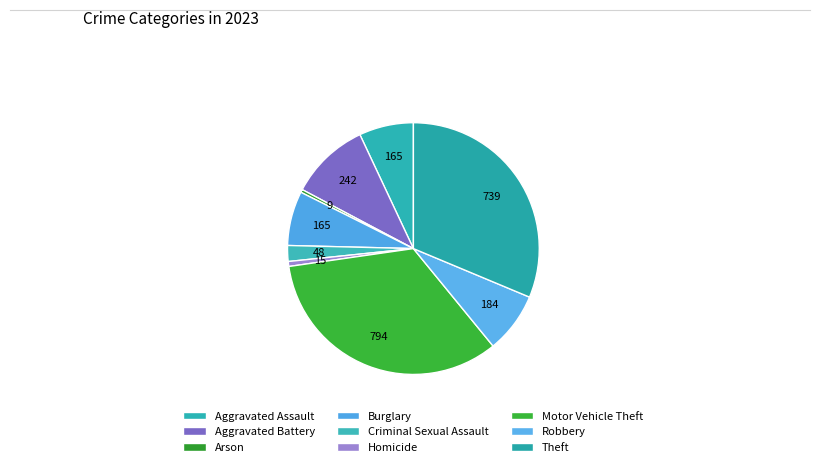

Which slice is the smallest?

Arson